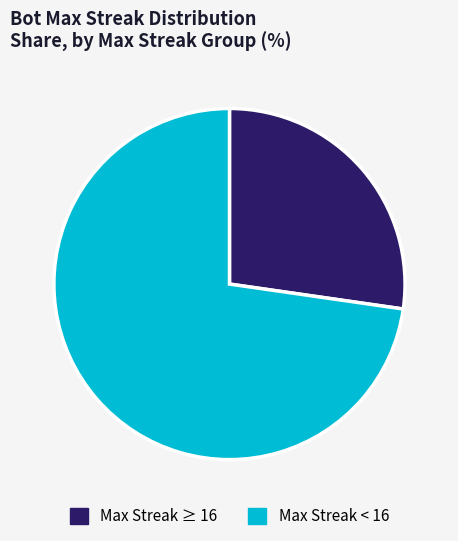

Does Max Streak ≥ 16 account for over 50% of the chart?

No